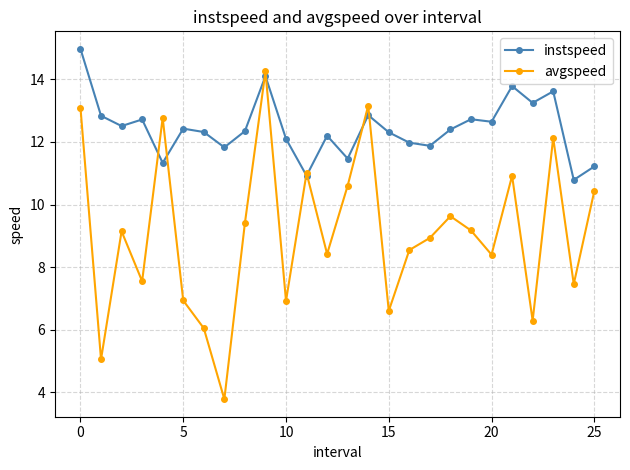

What are all the series names shown in the legend?

instspeed, avgspeed